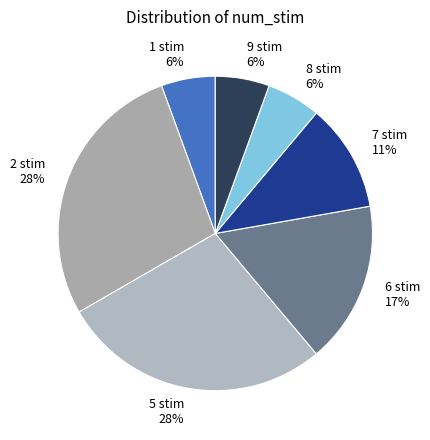

Between 5 stim and 8 stim, which is larger?

5 stim